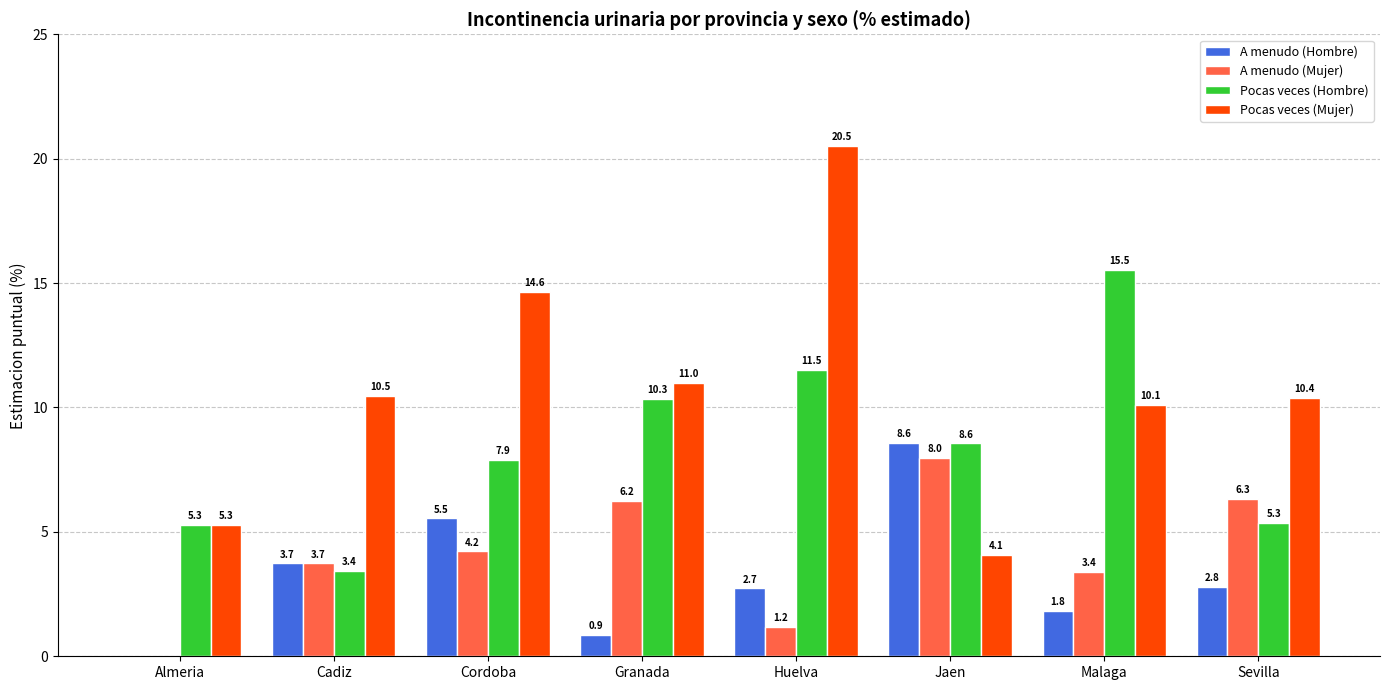

What is the maximum value shown in the chart?

20.5